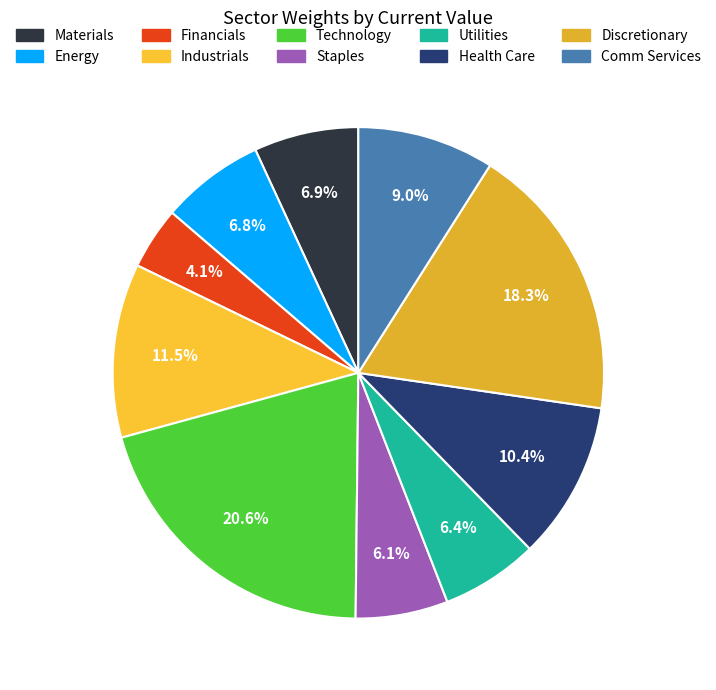

To the nearest percent, what is the difference between the largest and smallest slice percentages?

16%